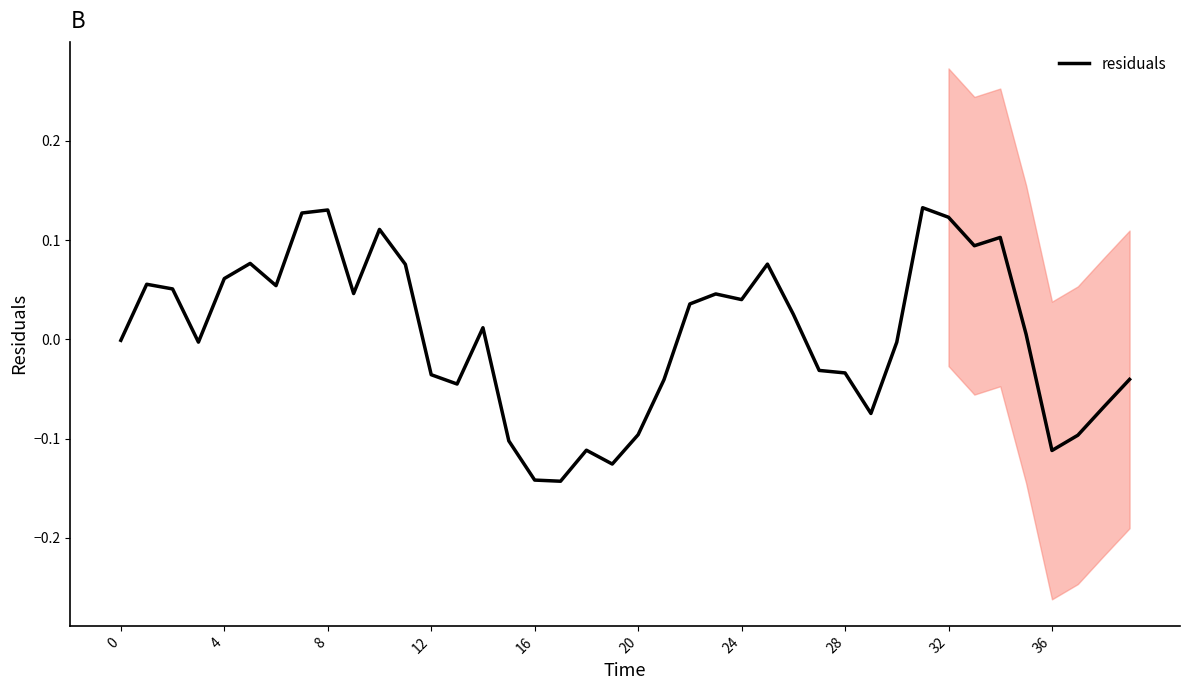

Which category has the highest value across all series?

31